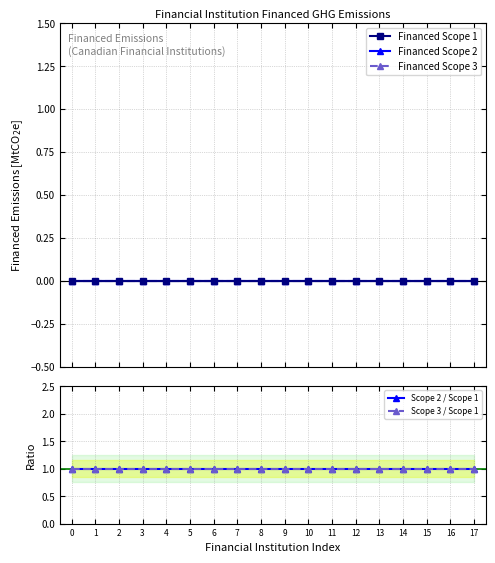

Does the chart display data point markers on the line(s)?

Yes